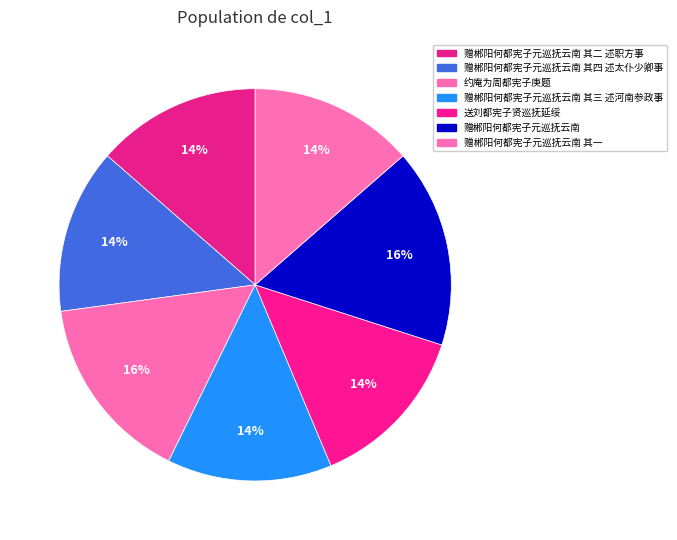

How many slices are in this pie chart?

7